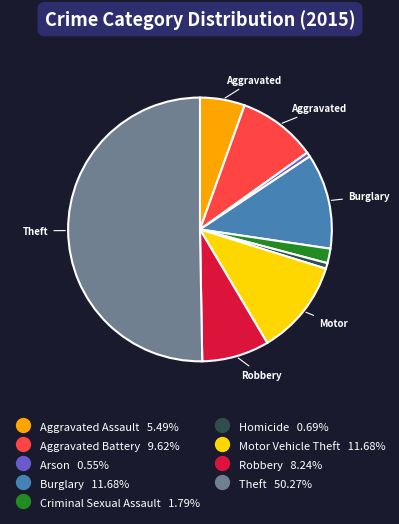

Which slice represents more than half of the pie?

Theft